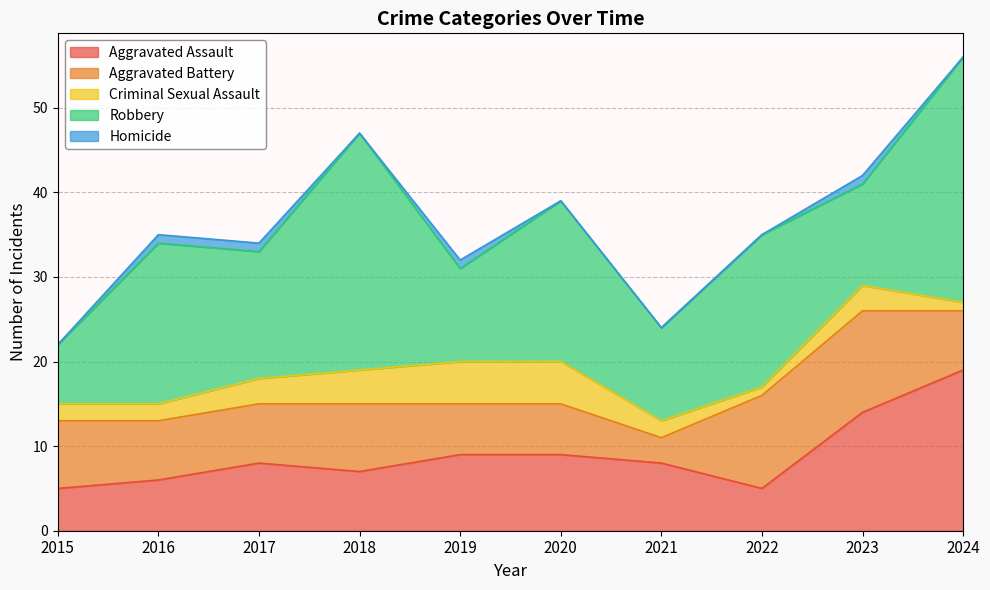

What is the value of the Aggravated Battery point at the 9th from the left?

12